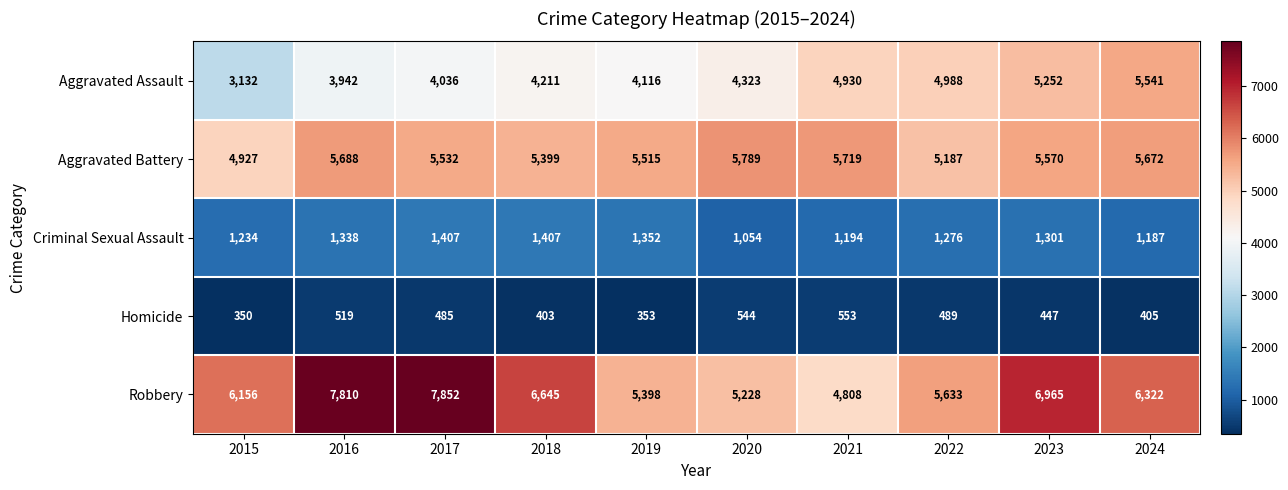

What is the difference between the Aggravated Battery values at 2019 and 2018?

116